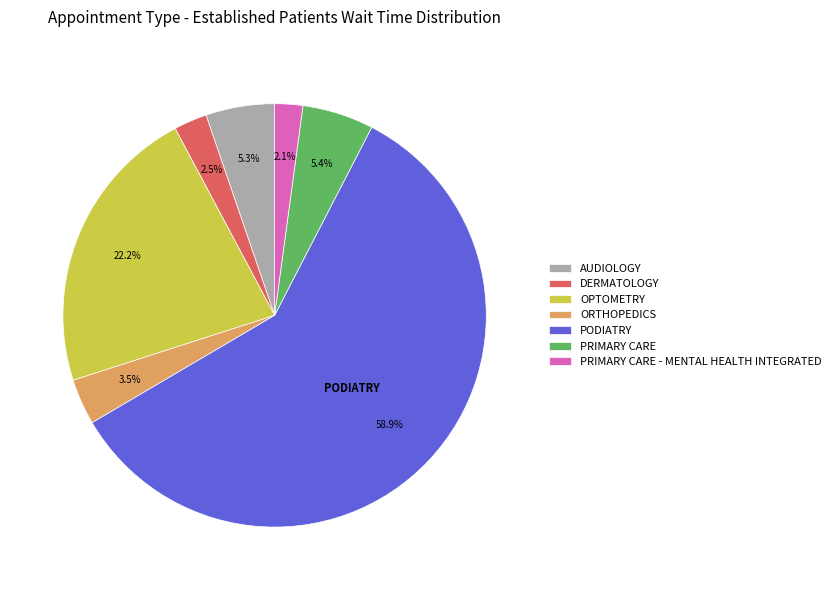

How much of the chart is everything except PRIMARY CARE?

94.6%